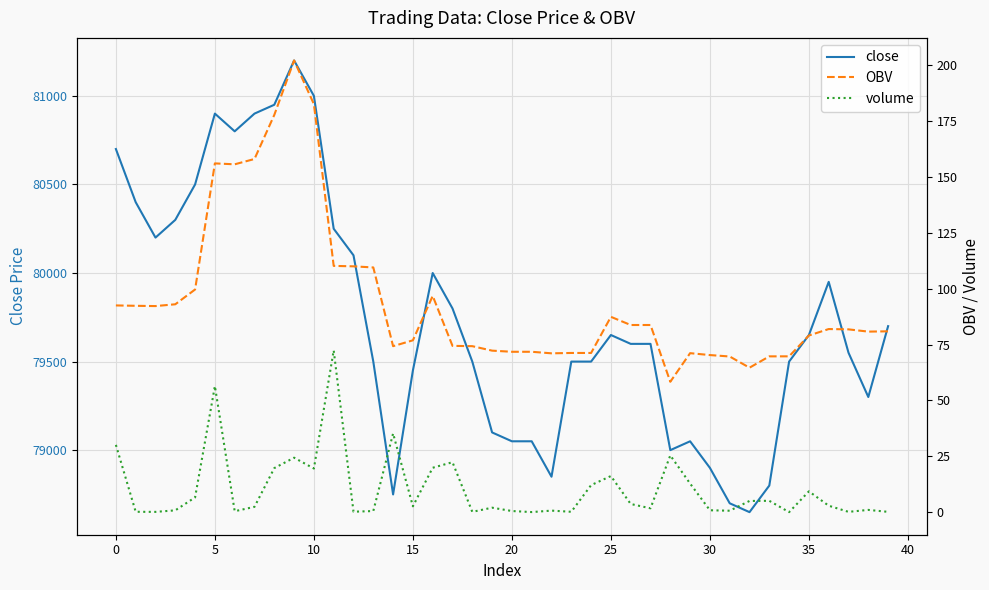

True or false: OBV and volume cross at least once.

False